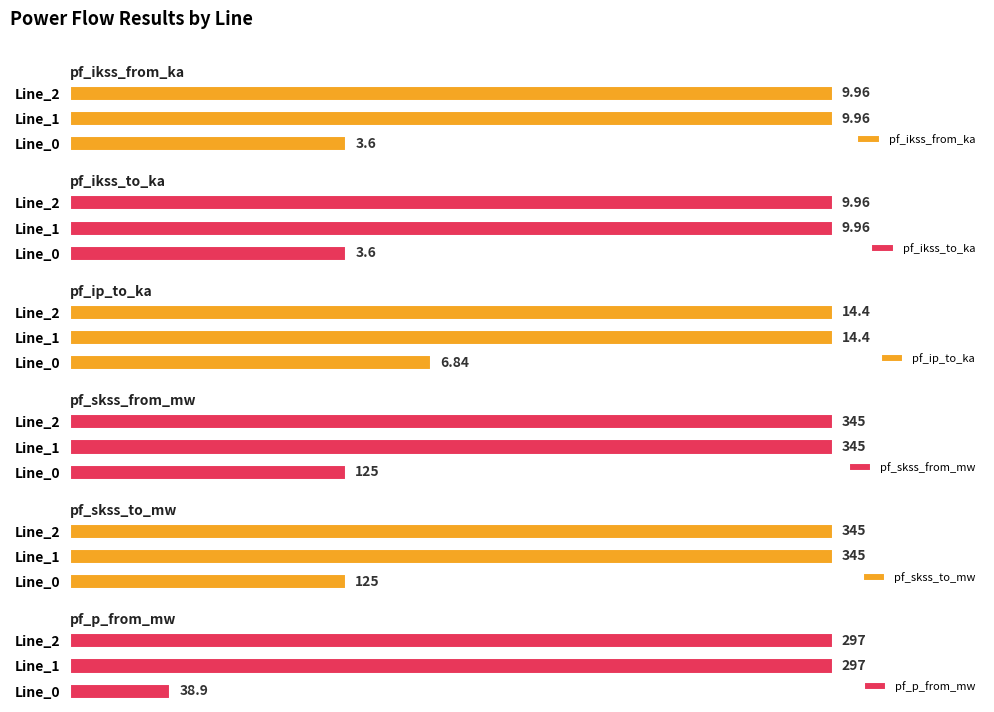

Which category has the lowest value in the pf_skss_to_mw series?

Line_0